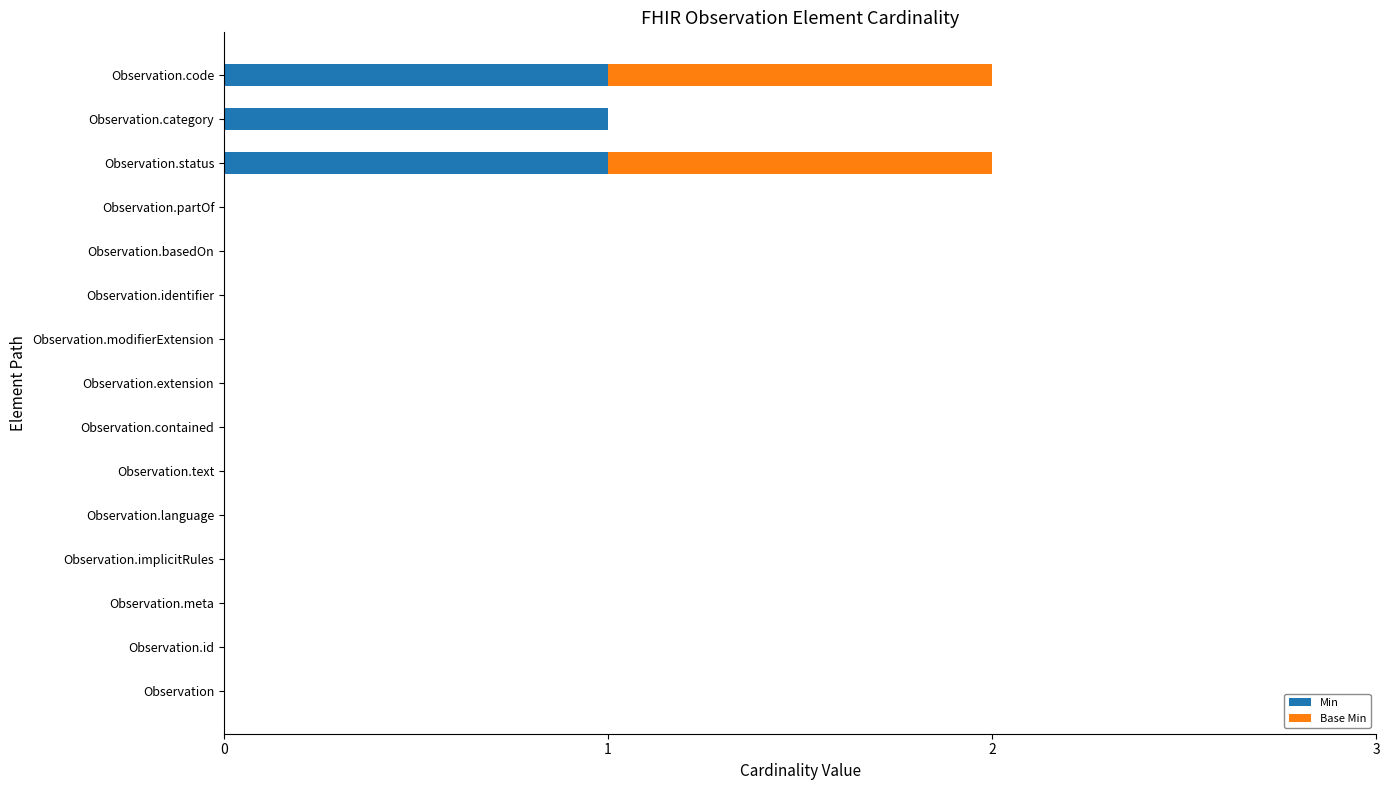

What position from the left is Observation.basedOn?

11